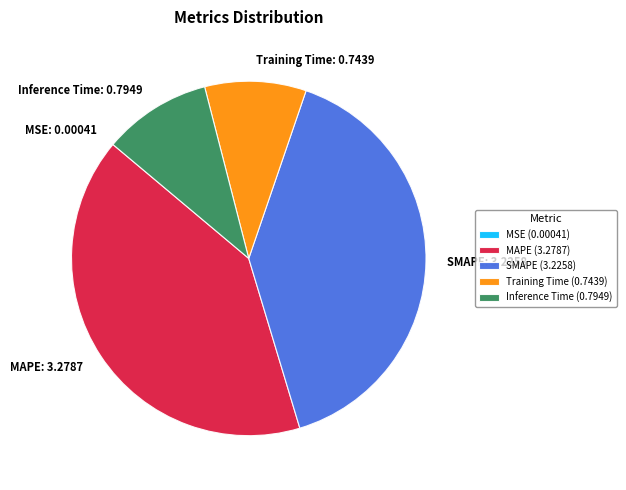

The Training Time slice represents 9% of the pie. True or false?

True